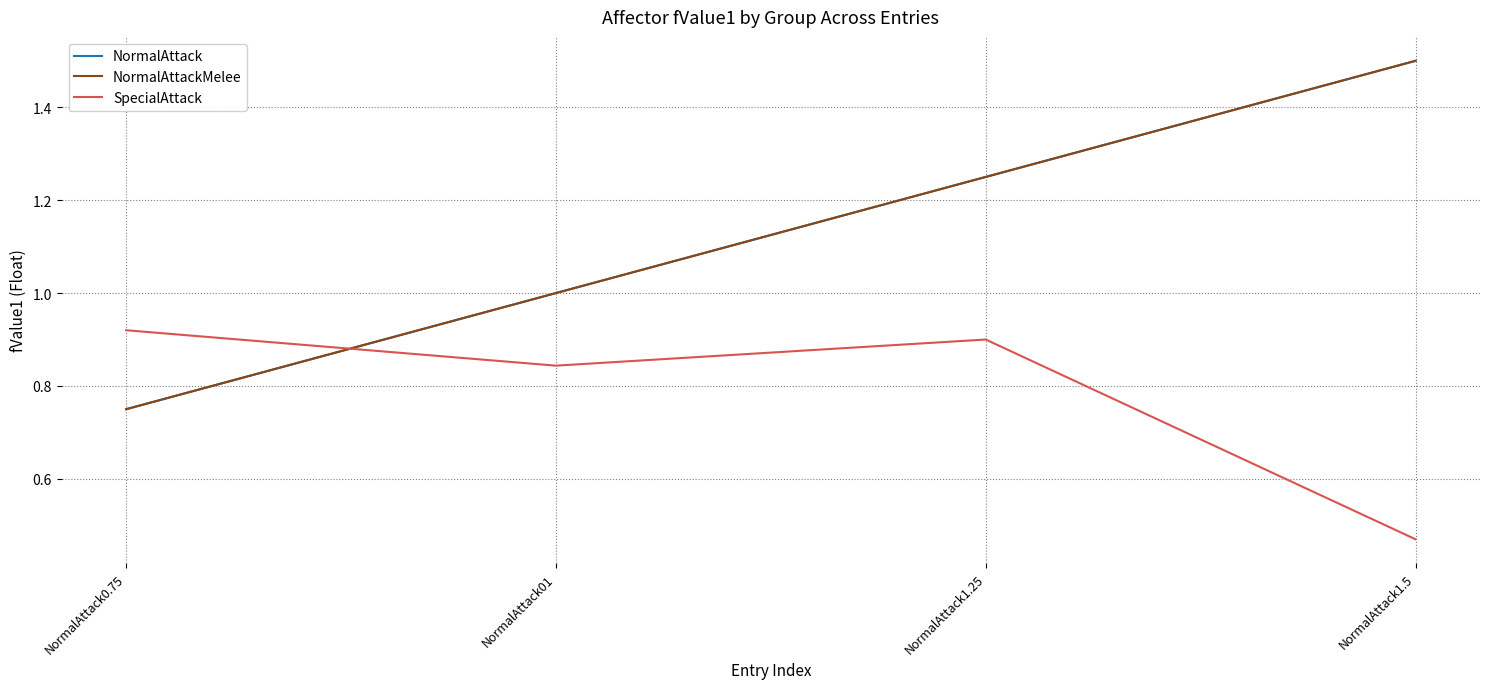

Is this an area chart (filled region under the line)?

No